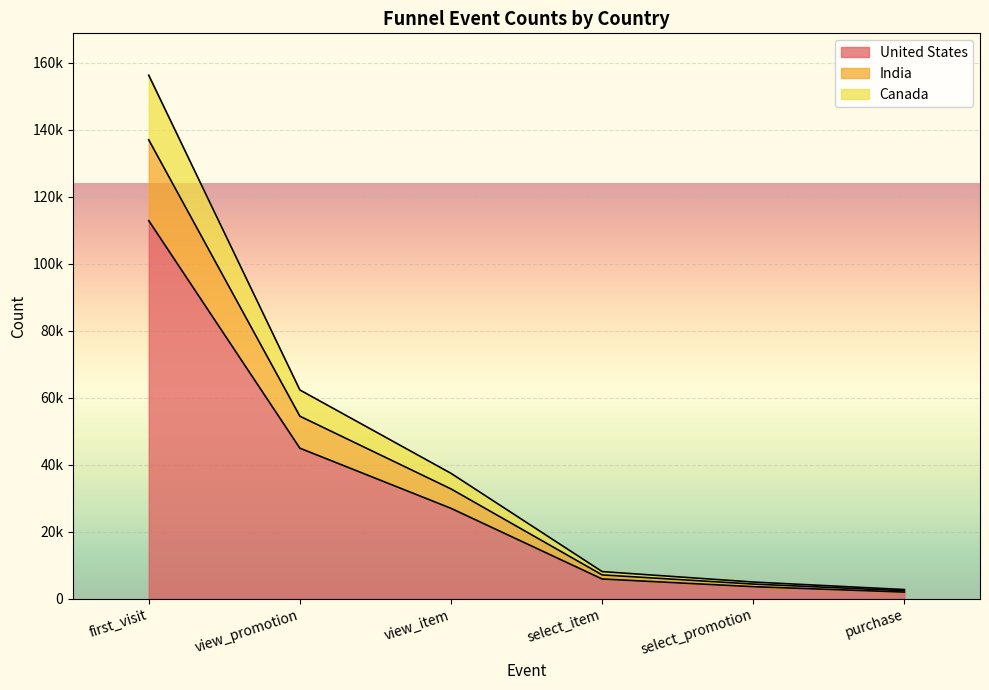

Does the chart display data point markers on the line(s)?

No